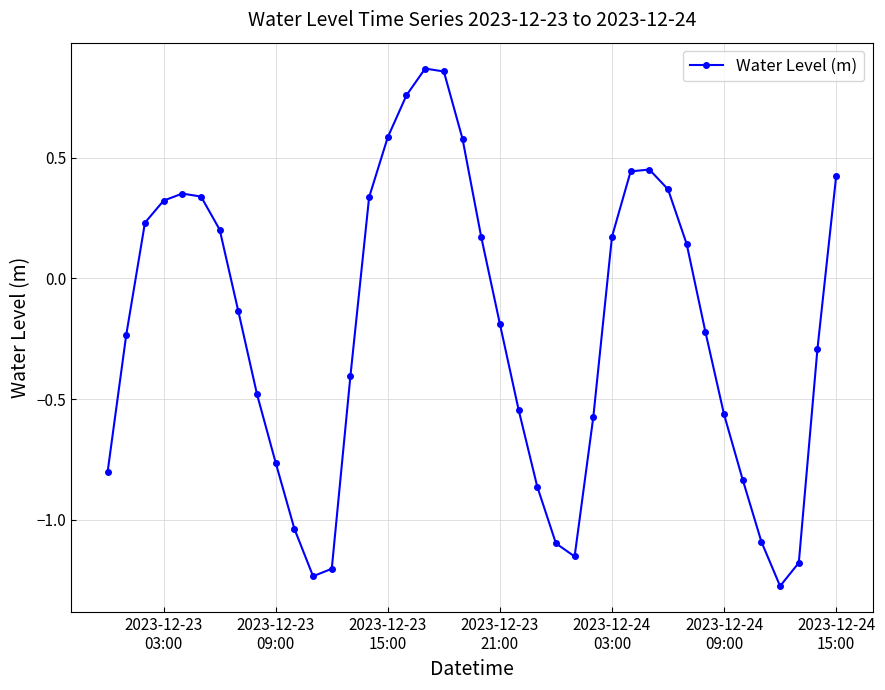

What is the value of the 14th point from the left?

-0.4